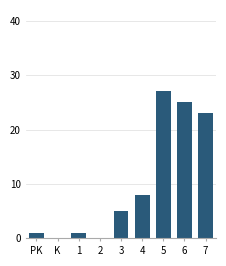

Reading left to right, extract all data points from this chart.

PK=1	K=0	1=1	2=0	3=5	4=8	5=27	6=25	7=23